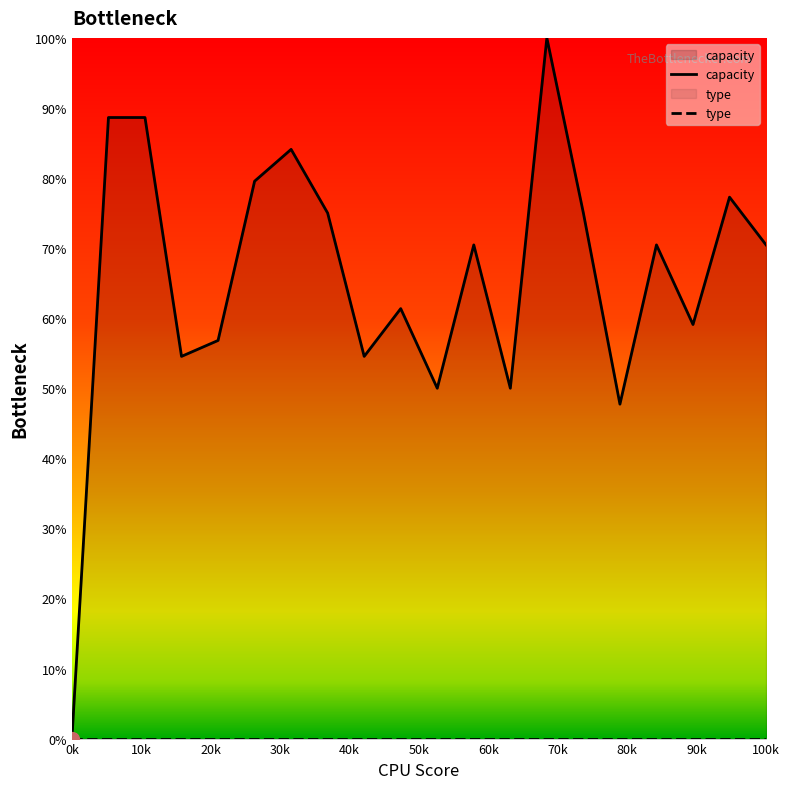

Which series has the largest range (max minus min)?

capacity